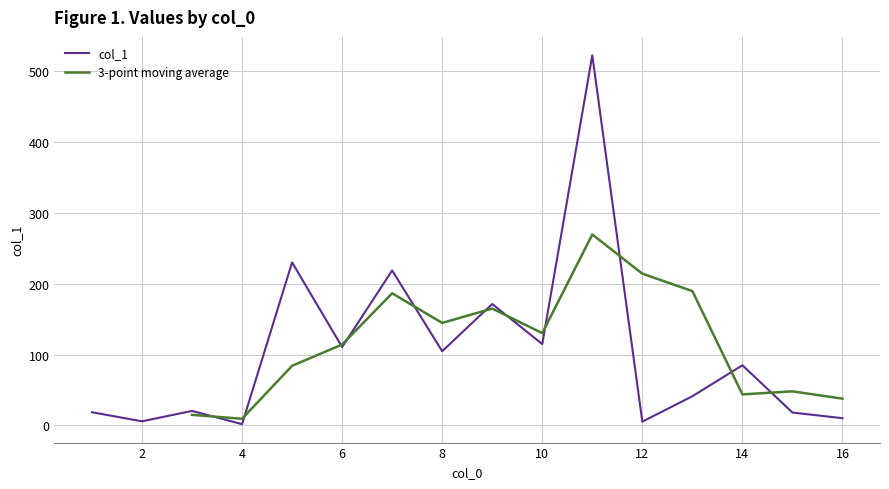

What is the highest value of the col_1 series?

522.8